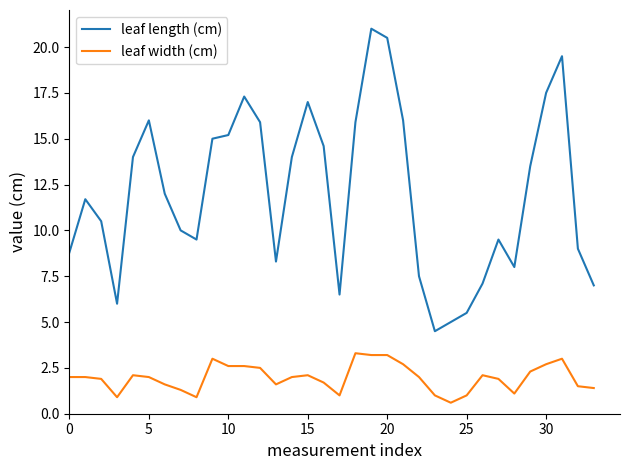

True or false: leaf width (cm) and leaf length (cm) cross at least once.

False